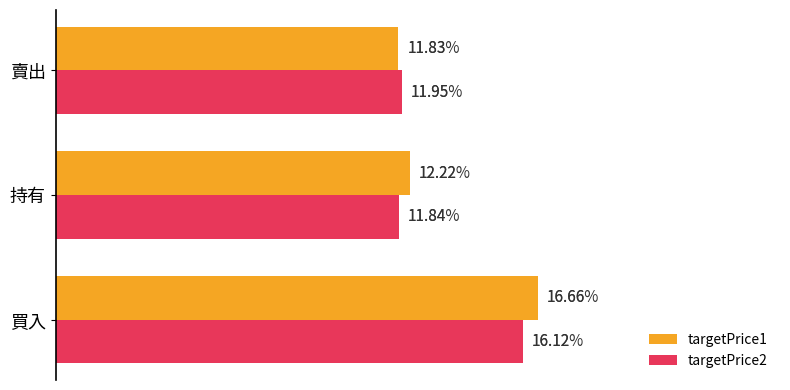

What is the sum of all targetPrice2 values?

39.9